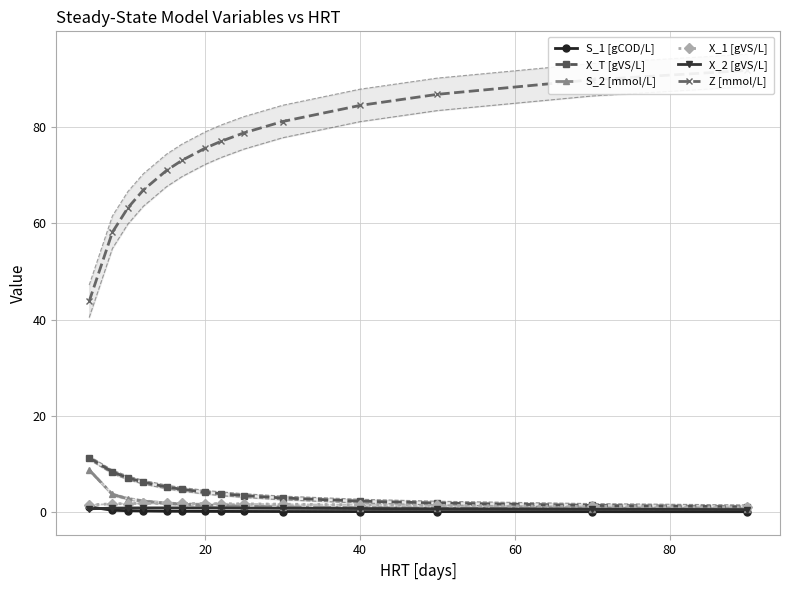

How many lines are shown in the chart?

6